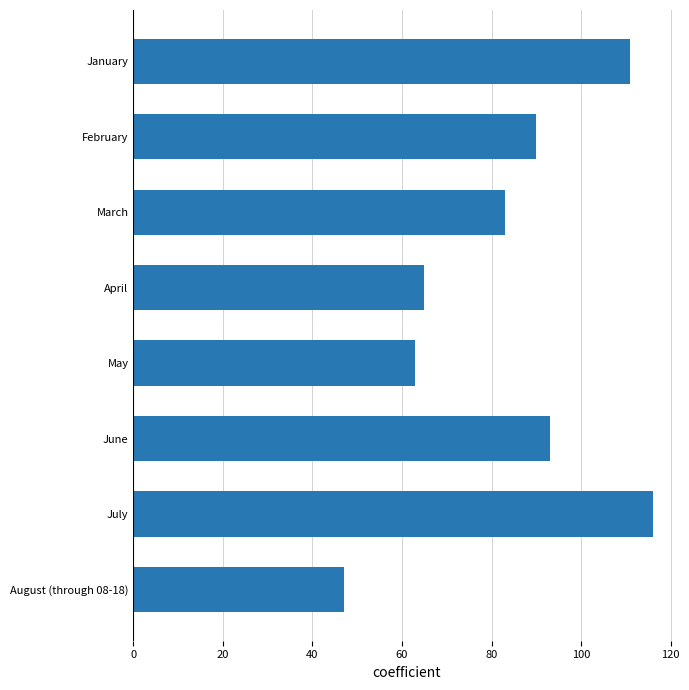

What is the difference between the maximum and minimum values?

69